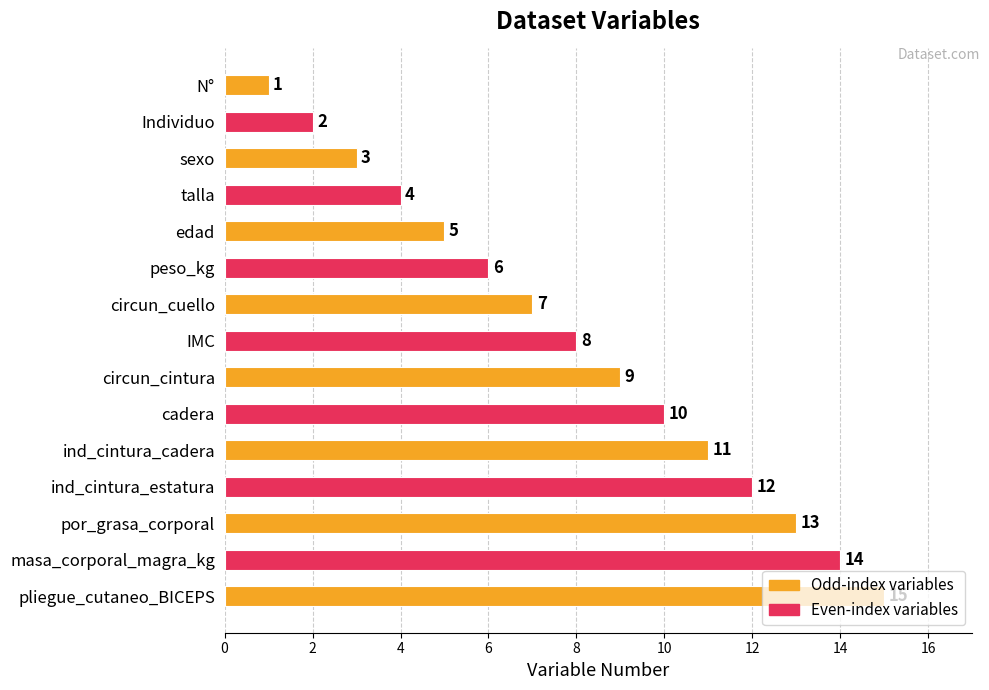

Between Individuo and N°, which is larger?

Individuo